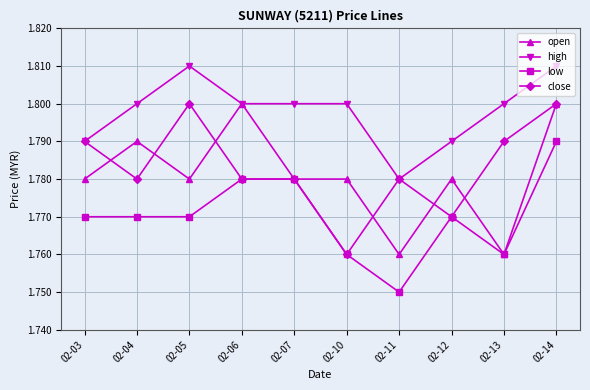

Is it true that low equals 1.8 at 02-10?

True